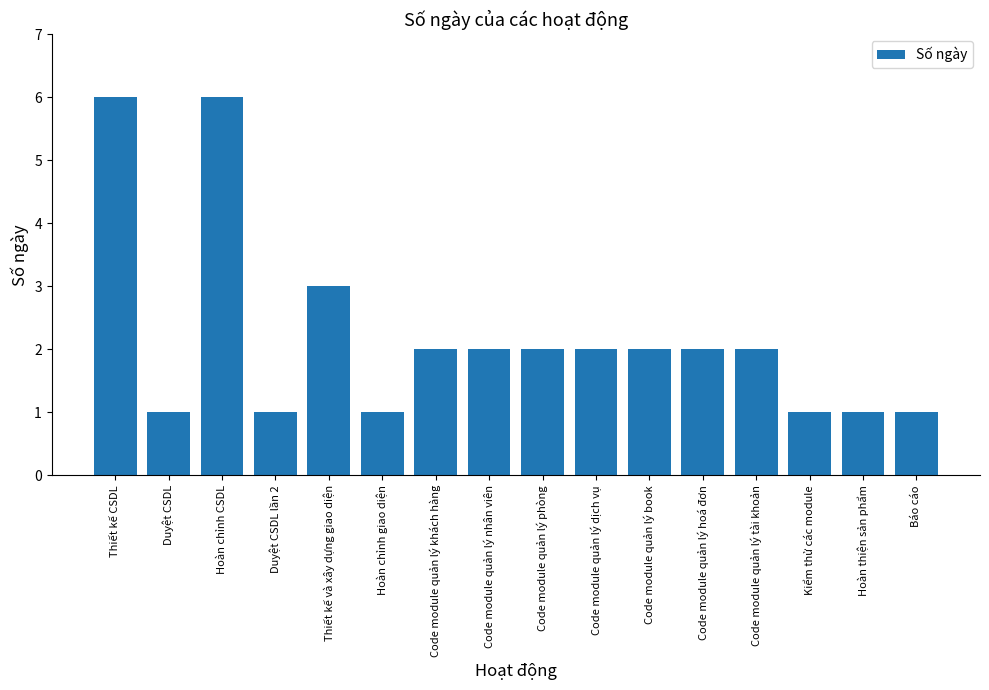

Is it true that the value at Hoàn chỉnh giao diện is 1?

True